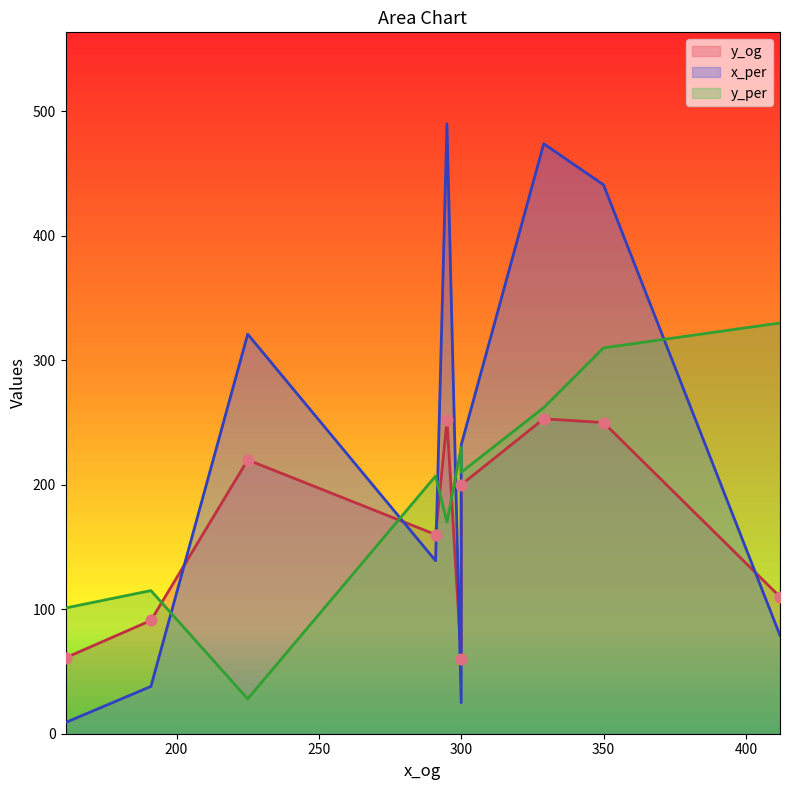

Which series has the largest total across all categories?

x_per